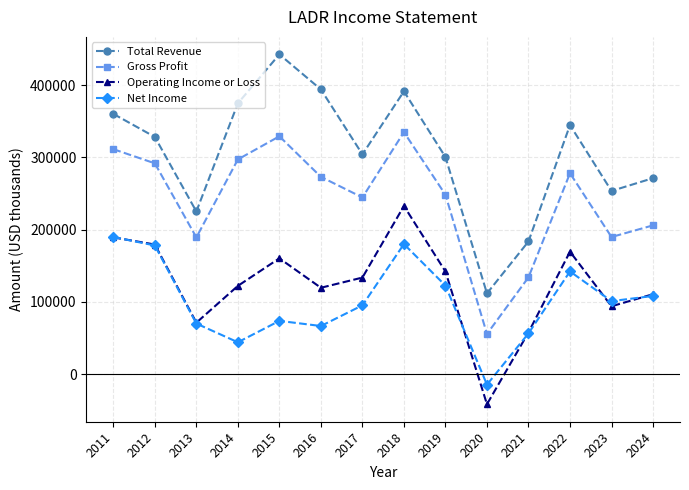

The Total Revenue series shows 300400 at 2019. True or false?

True